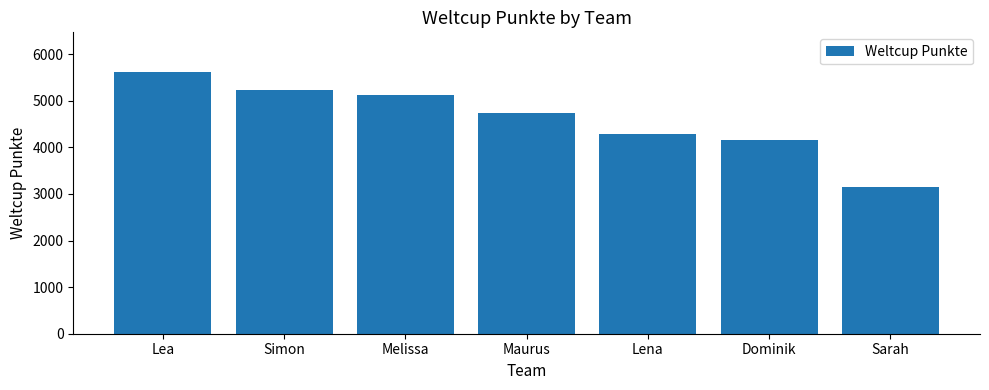

What is the change in value from Lea to Melissa?

-500